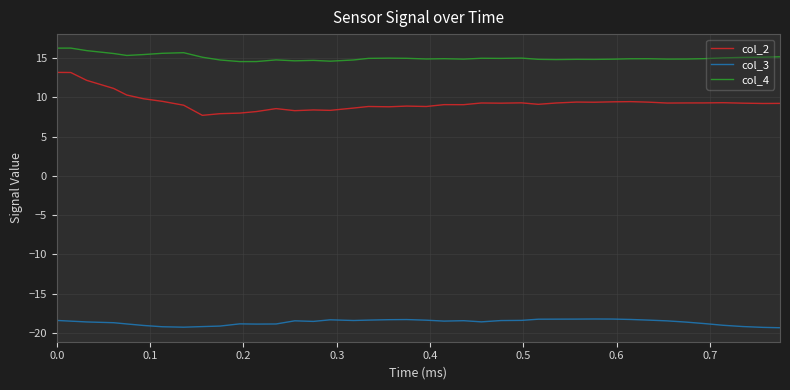

Which series has the widest spread of values?

col_2